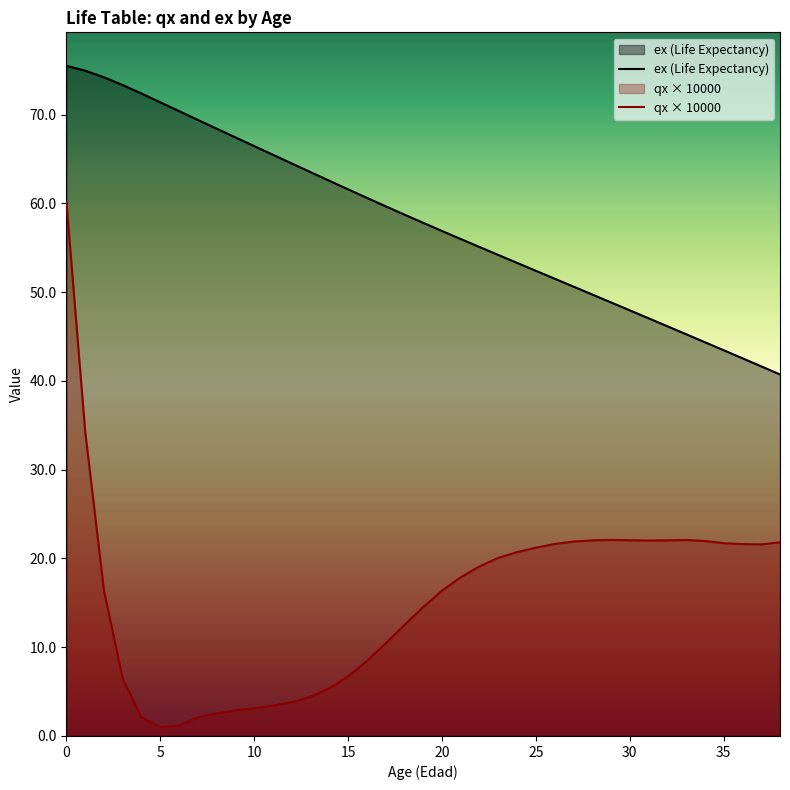

What is the sum of the ex values at 24 and 21?

109.3